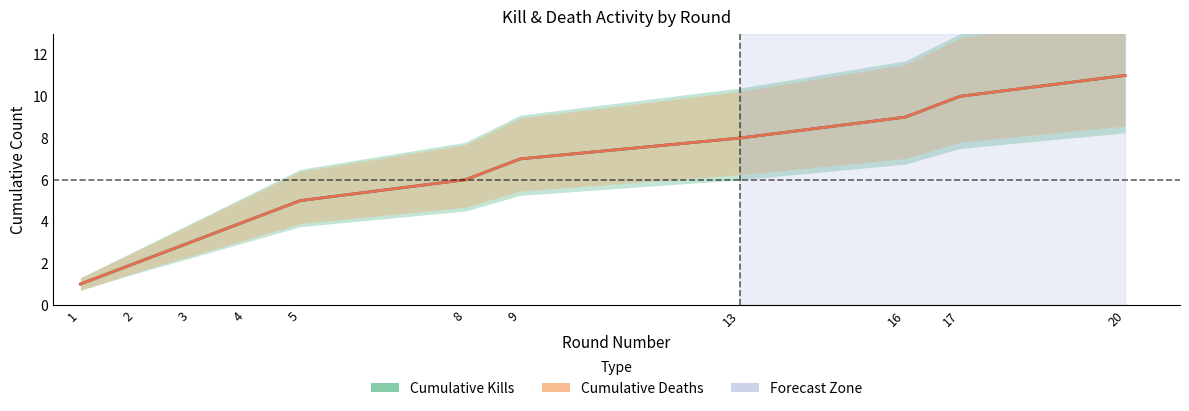

What are all the series names shown in the legend?

Cumulative Kills, Cumulative Deaths